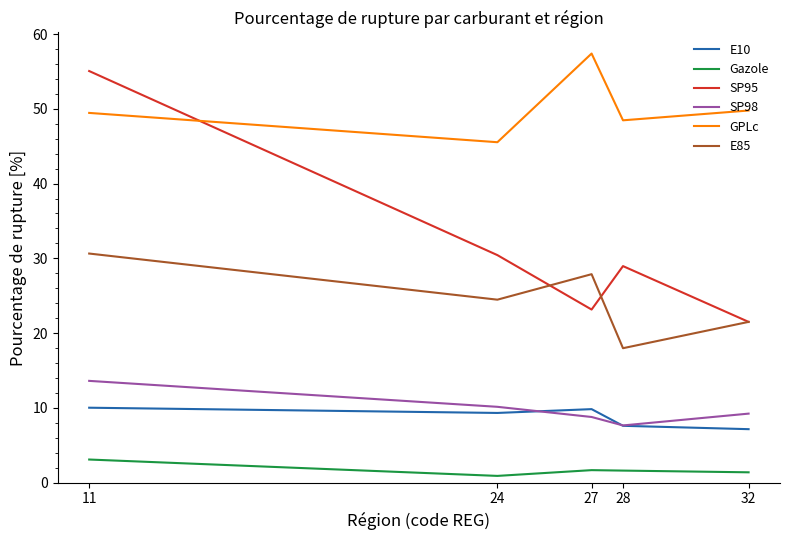

Is it true that SP98 equals 4.4 at 32?

False